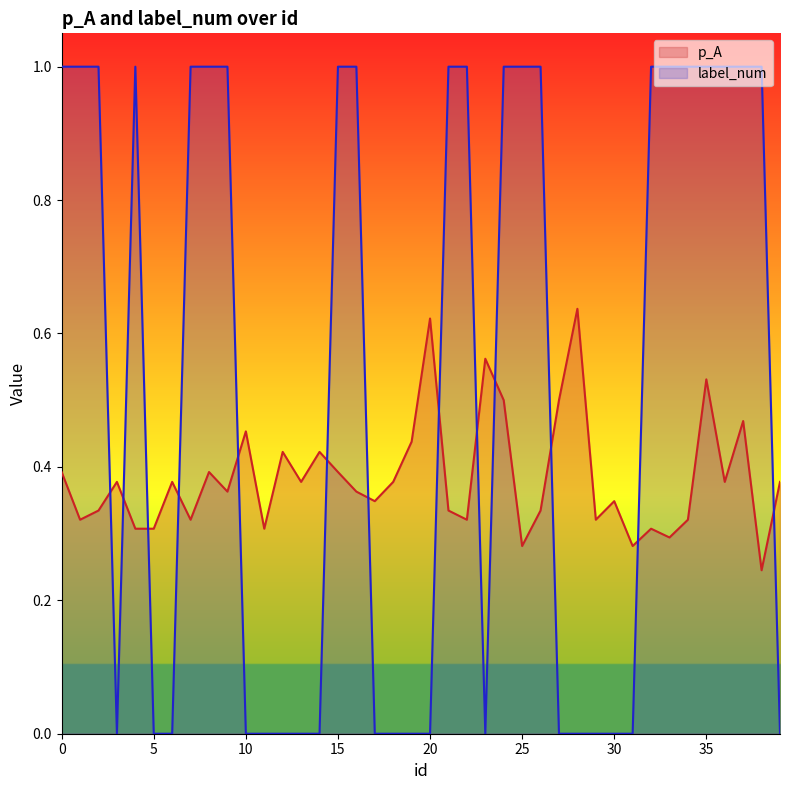

Rank the series at 3 from highest to lowest value.

p_A, label_num